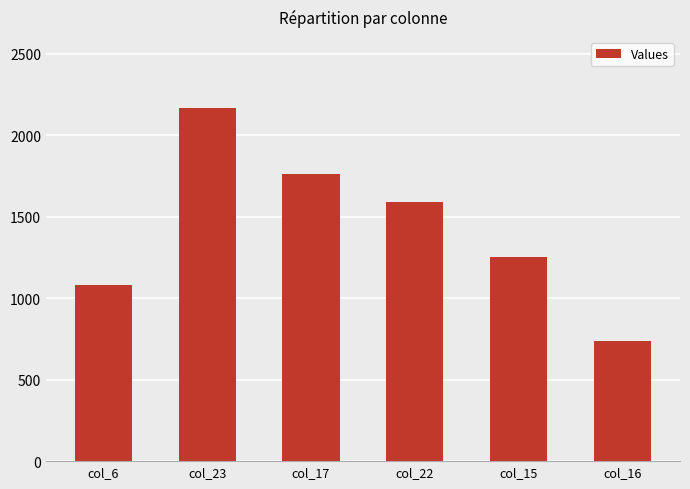

Reading left to right, list all the values displayed in this chart.

col_6=1082	col_23=2168	col_17=1761	col_22=1587	col_15=1249	col_16=734